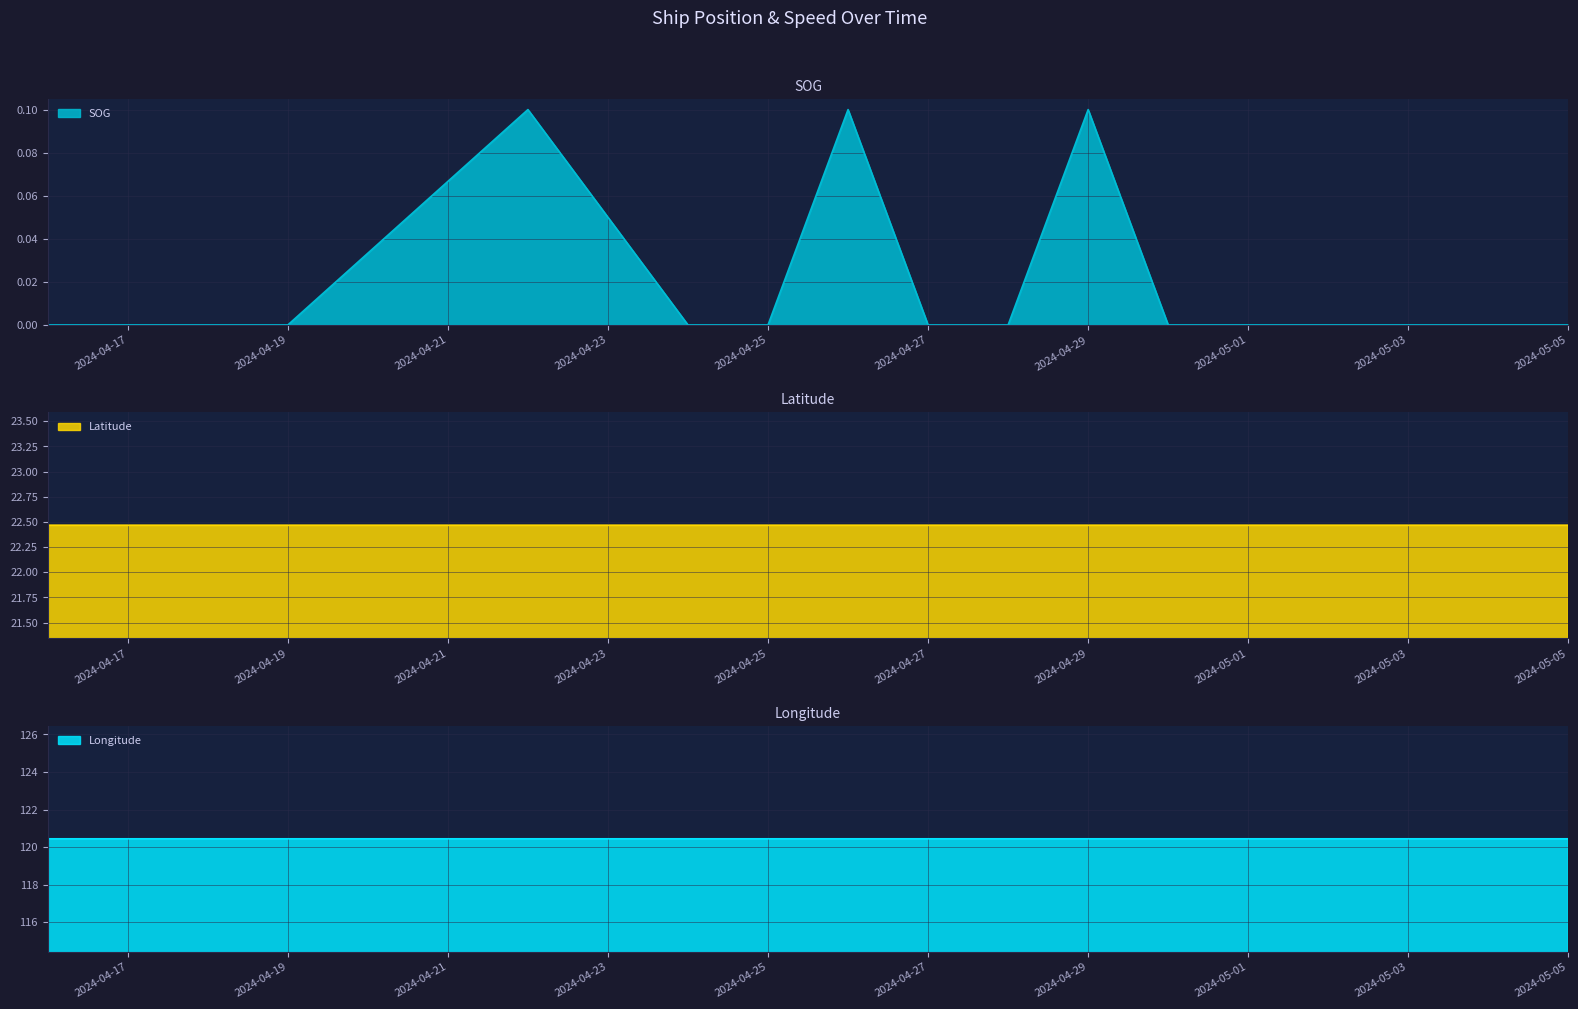

Which category has the highest value in the Longitude series?

2024-04-26